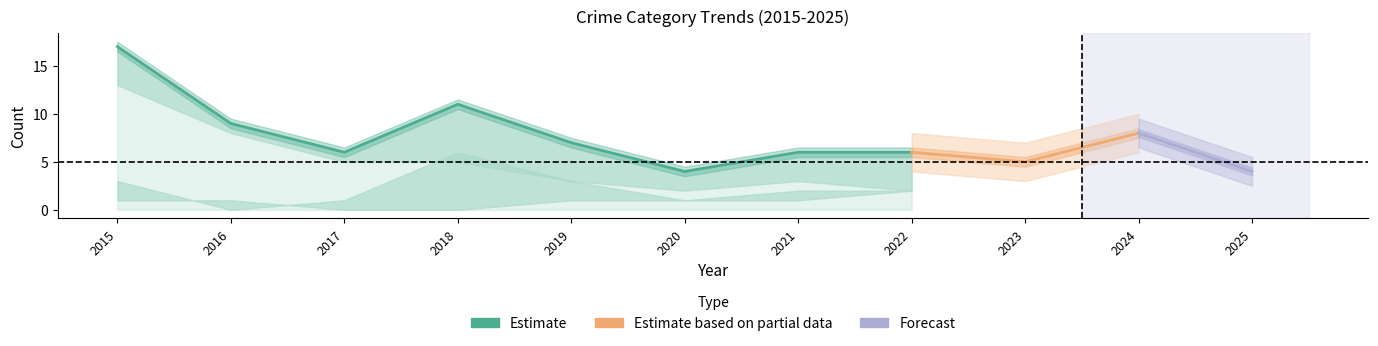

What is the difference between the highest and lowest values at 2017?

6